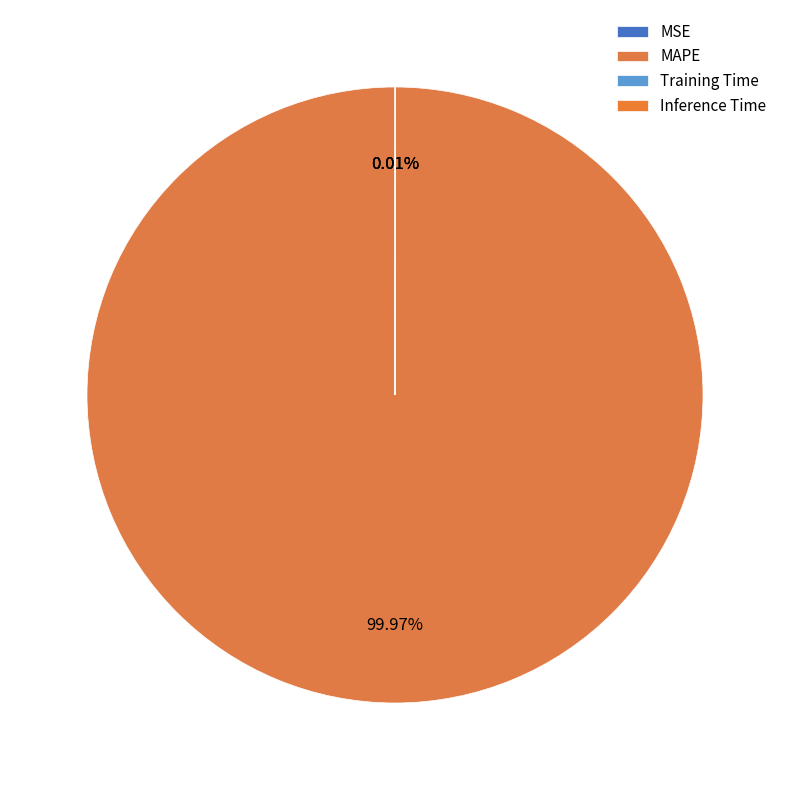

Which has a higher value, Training Time or MAPE?

MAPE